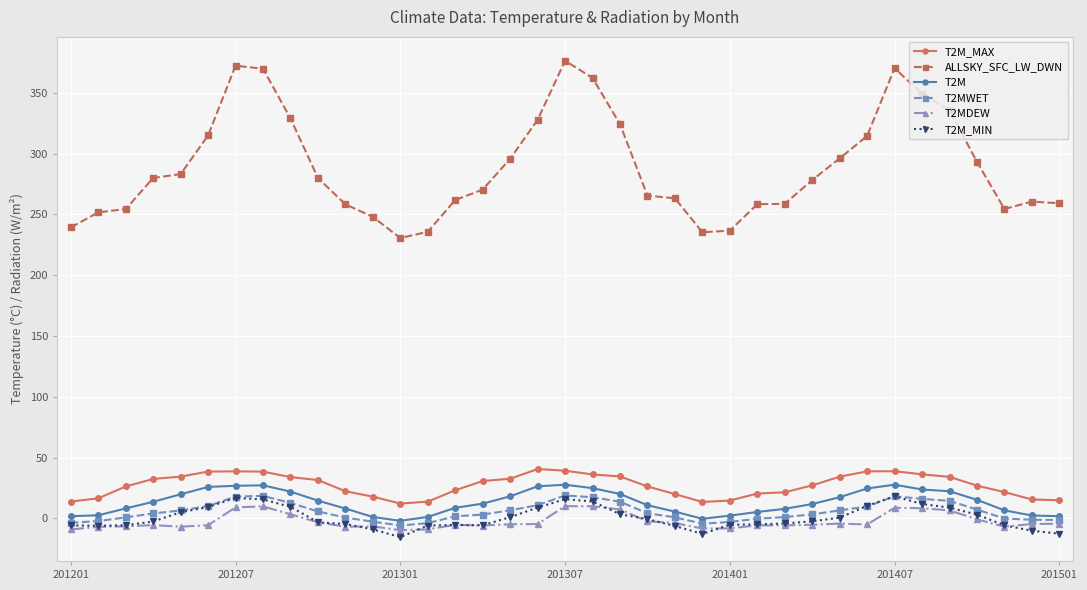

True or false: T2M_MIN and ALLSKY_SFC_LW_DWN intersect in this chart.

False